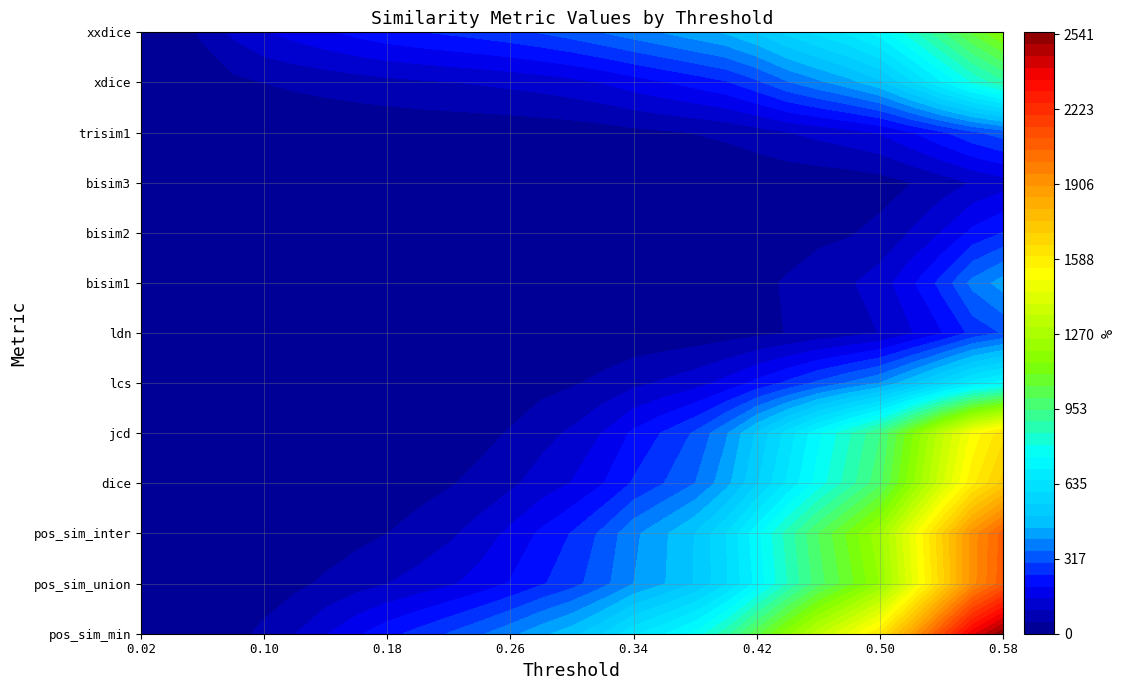

Which series has the largest total across all categories?

pos_sim_min